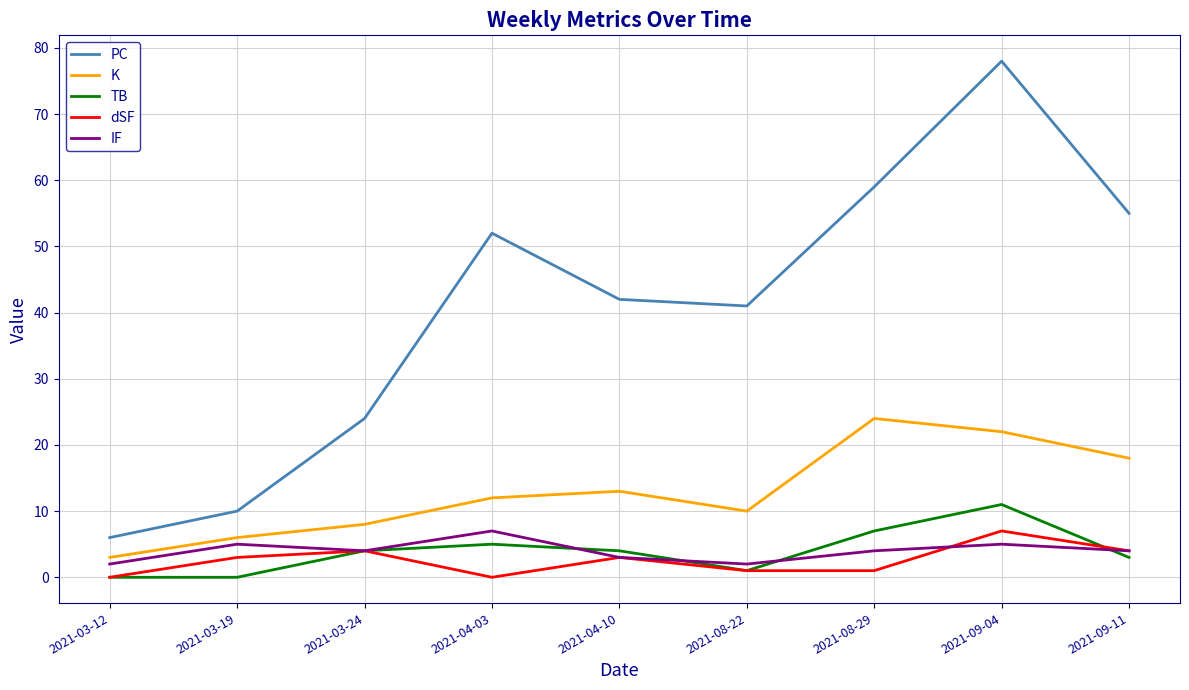

Which category has the lowest value in the PC series?

2021-03-12